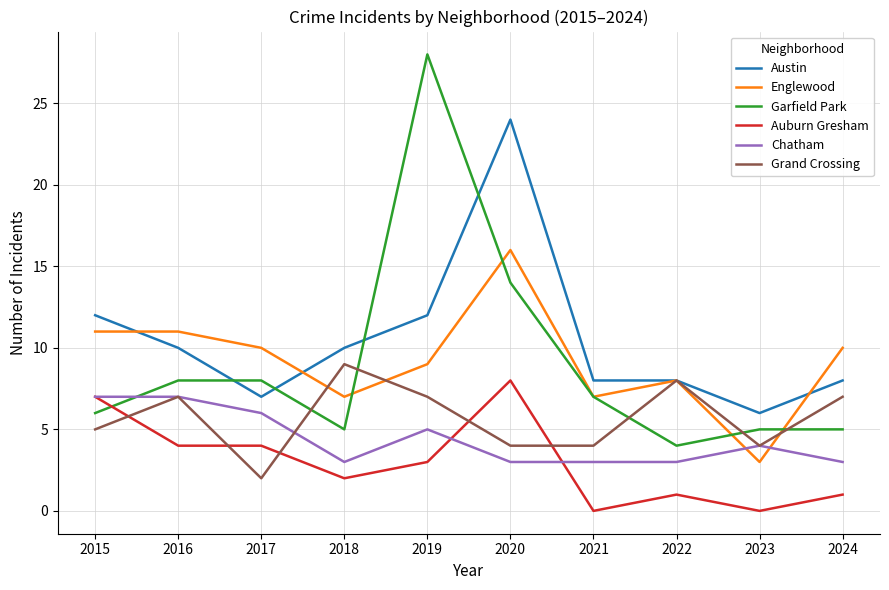

Which series has the largest range (max minus min)?

Garfield Park